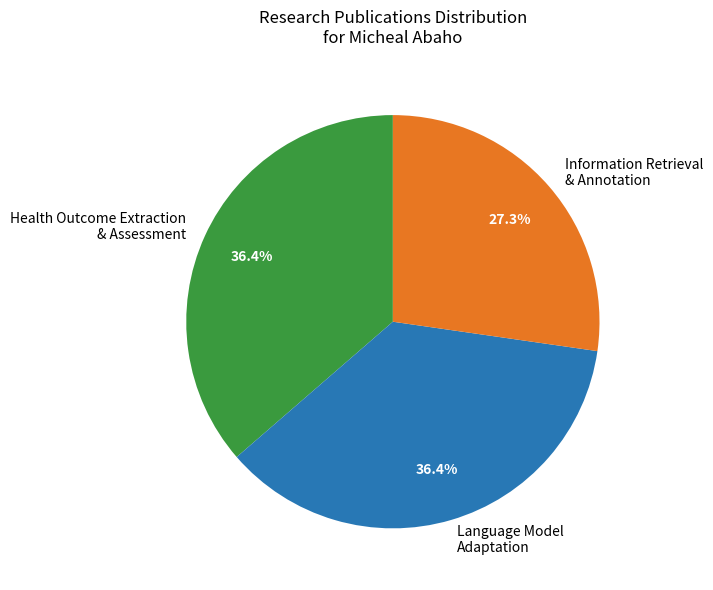

Is there any slice that represents more than half of the pie?

No